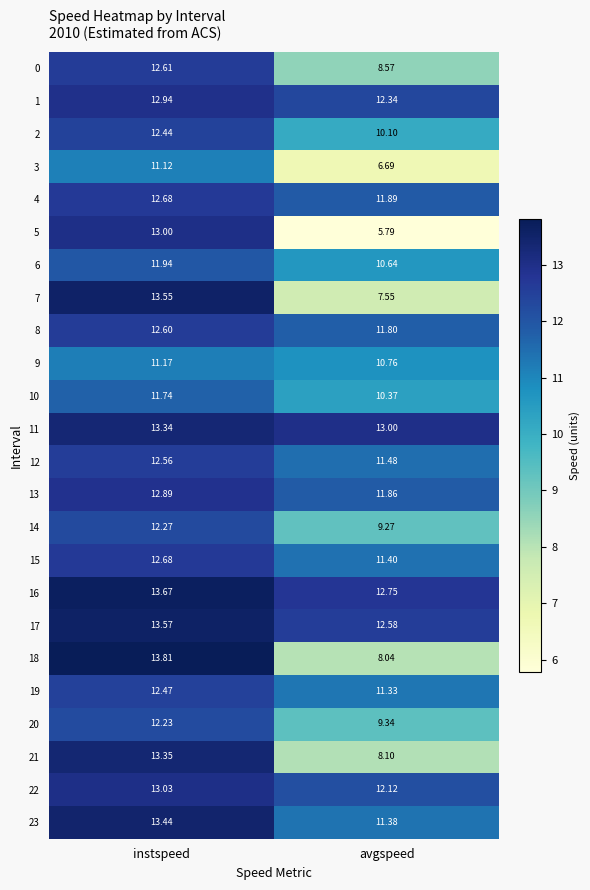

Which series has the largest total across all categories?

16